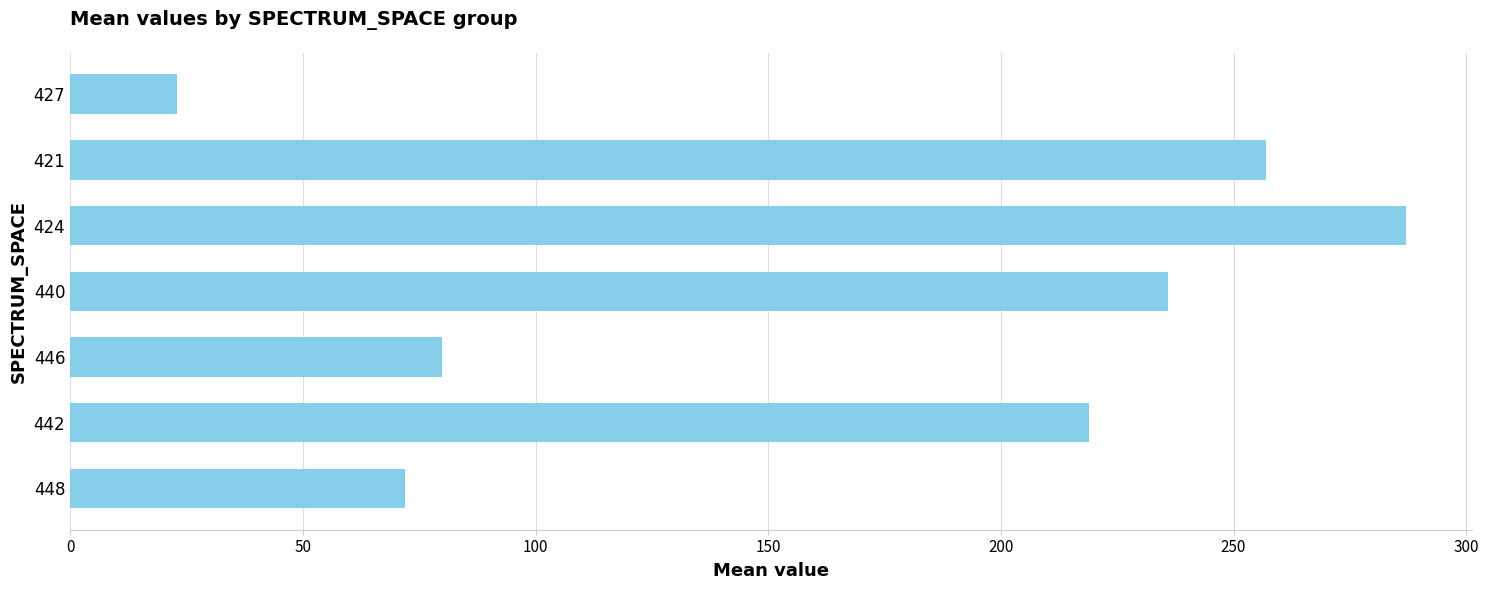

Rank the categories by value from lowest to highest.

427, 448, 446, 442, 440, 421, 424